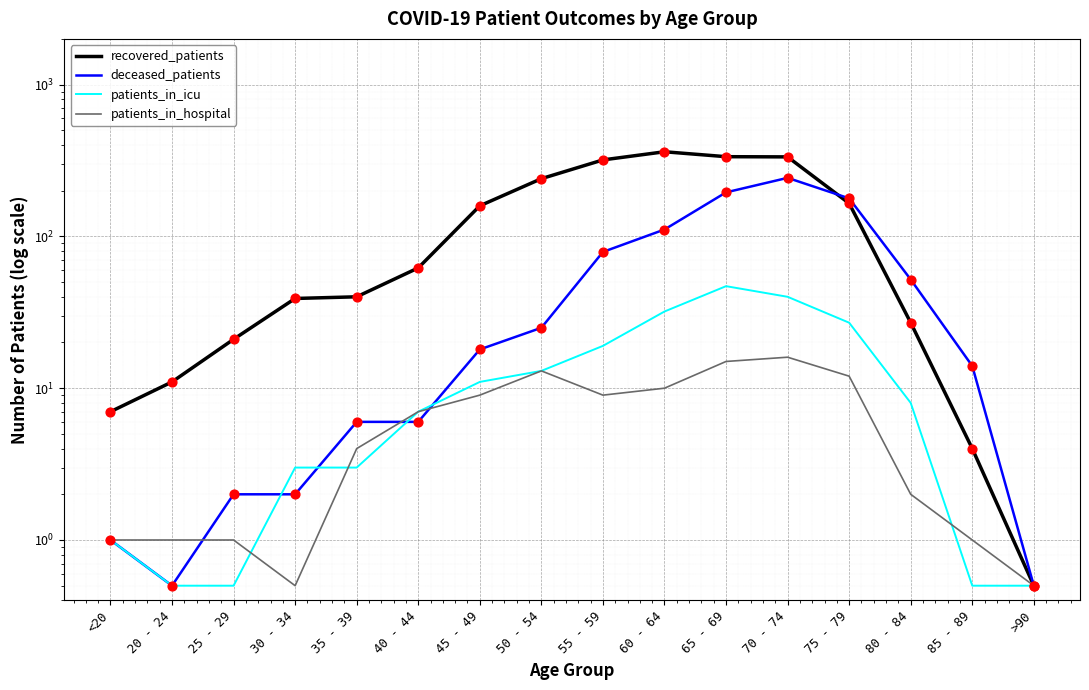

What are all the series names shown in the legend?

recovered_patients, deceased_patients, patients_in_icu, patients_in_hospital